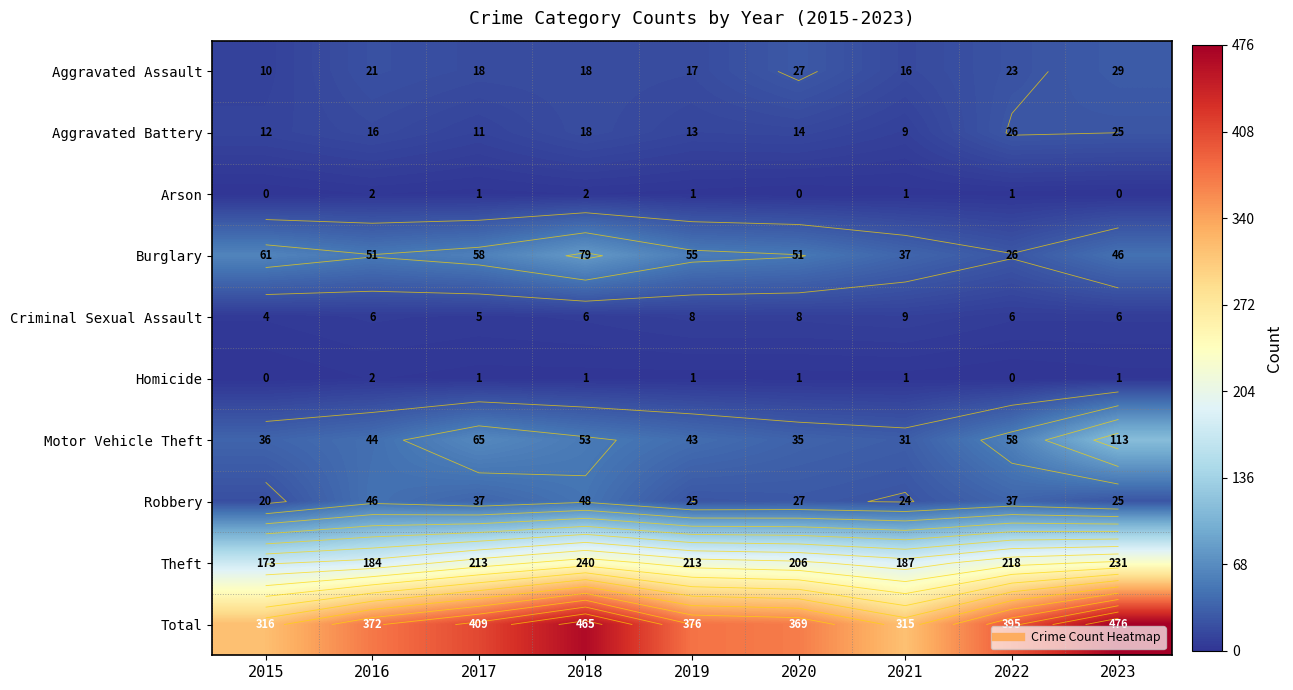

What is the average value of the Aggravated Battery series?

16